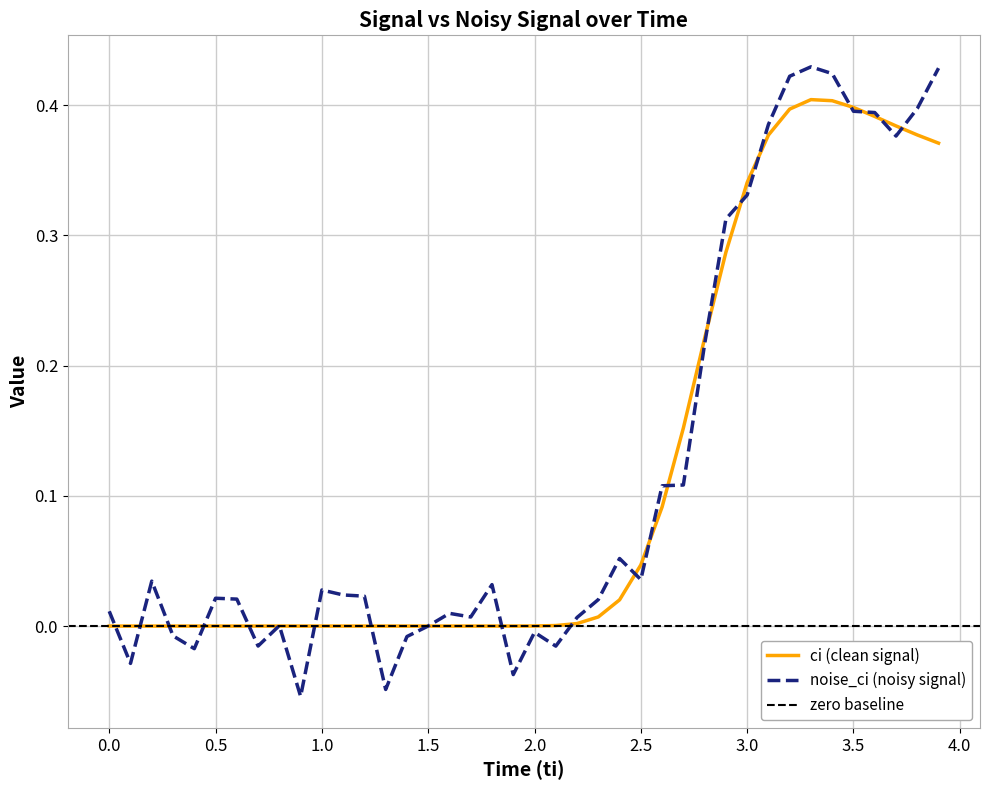

Reading left to right, what are all the values shown in this chart?

ci: 0.0	-0.0	-0.0	-0.0	-0.0	-0.0	0.0	0.0	-0.0	-0.0	0.0	-0.0	0.0	0.0	0.0	0.0	0.0	0.0	0.0	0.0	0.0	0.0	0.0	0.0	0.0	0.0	0.1	0.2	0.2	0.3	0.3	0.4	0.4	0.4	0.4	0.4	0.4	0.4	0.4	0.4
noise_ci: 0.0	-0.0	0.0	-0.0	-0.0	0.0	0.0	-0.0	0.0	-0.1	0.0	0.0	0.0	-0.0	-0.0	0.0	0.0	0.0	0.0	-0.0	-0.0	-0.0	0.0	0.0	0.1	0.0	0.1	0.1	0.2	0.3	0.3	0.4	0.4	0.4	0.4	0.4	0.4	0.4	0.4	0.4